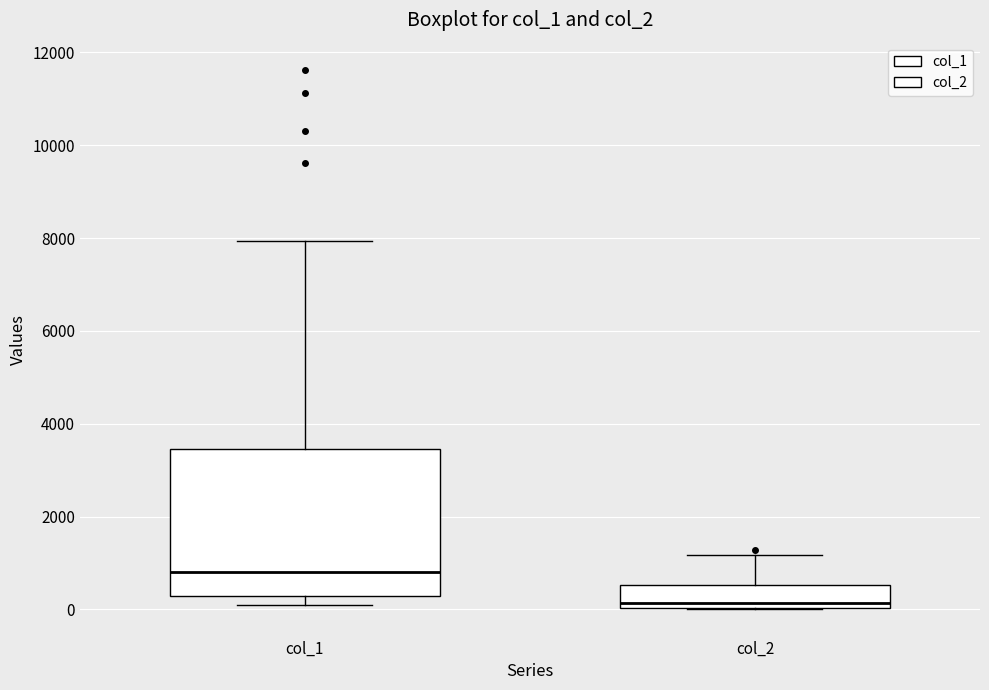

Which box is the tallest, from its lower edge to its upper edge?

col_1